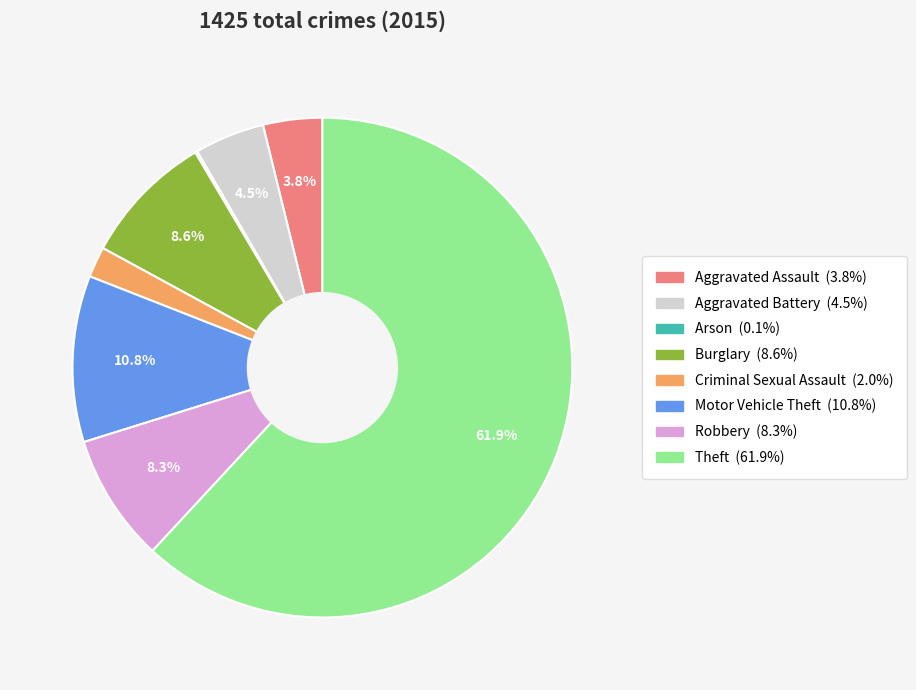

What percentage do Theft and Aggravated Assault together represent?

65.7%